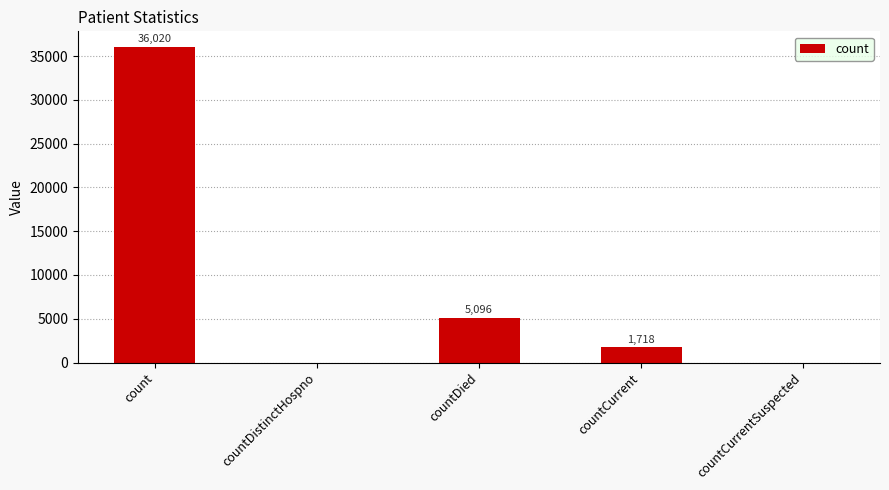

Which category has the highest value across all series?

count